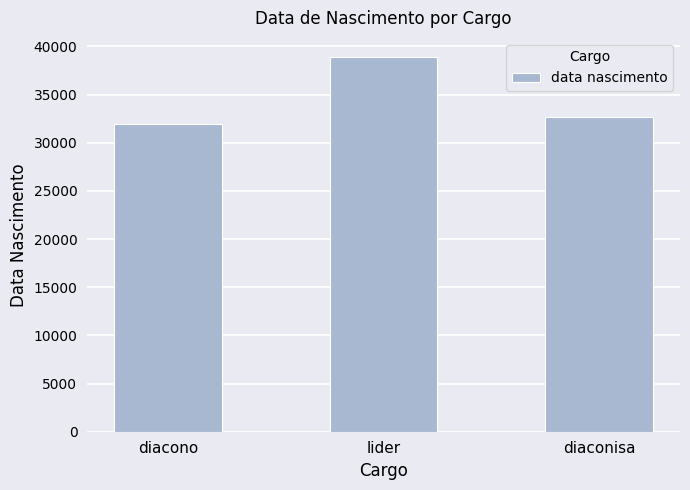

List the labels in order of value, smallest first.

diacono, diaconisa, lider